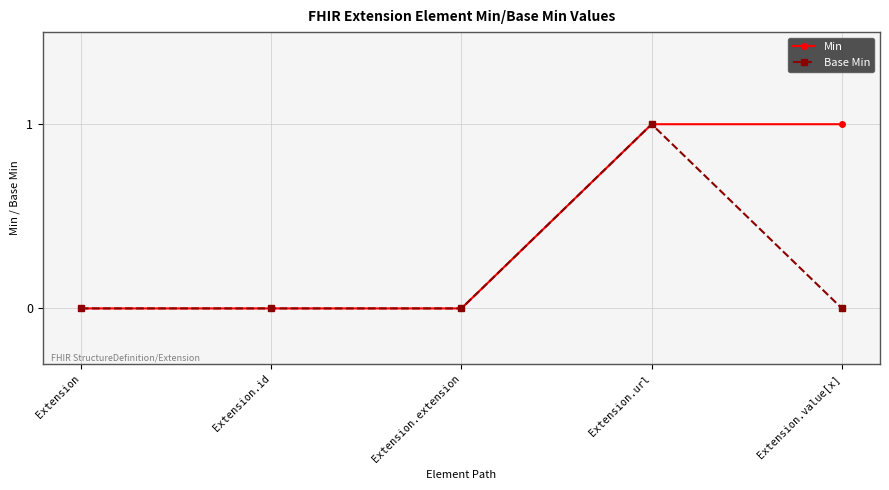

Is the value of Min at Extension.value[x] greater than the value of Base Min at Extension.id?

Yes